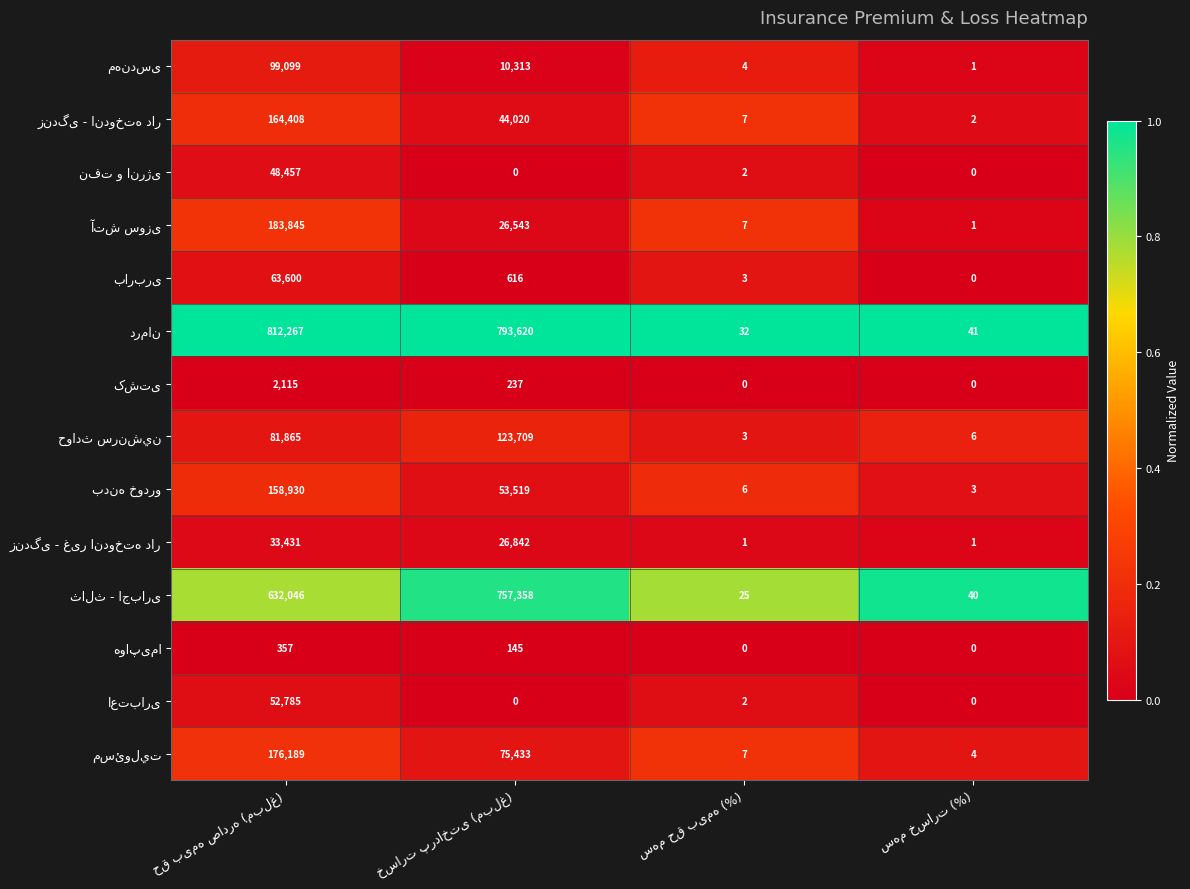

What is the greatest value displayed?

812267